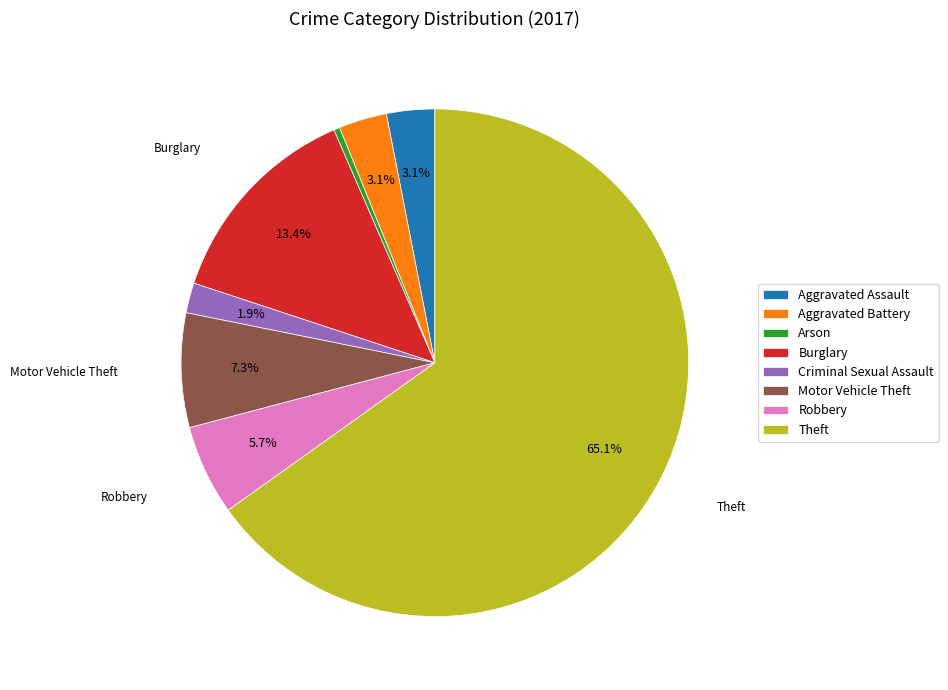

Which slice represents more than half of the pie?

Theft